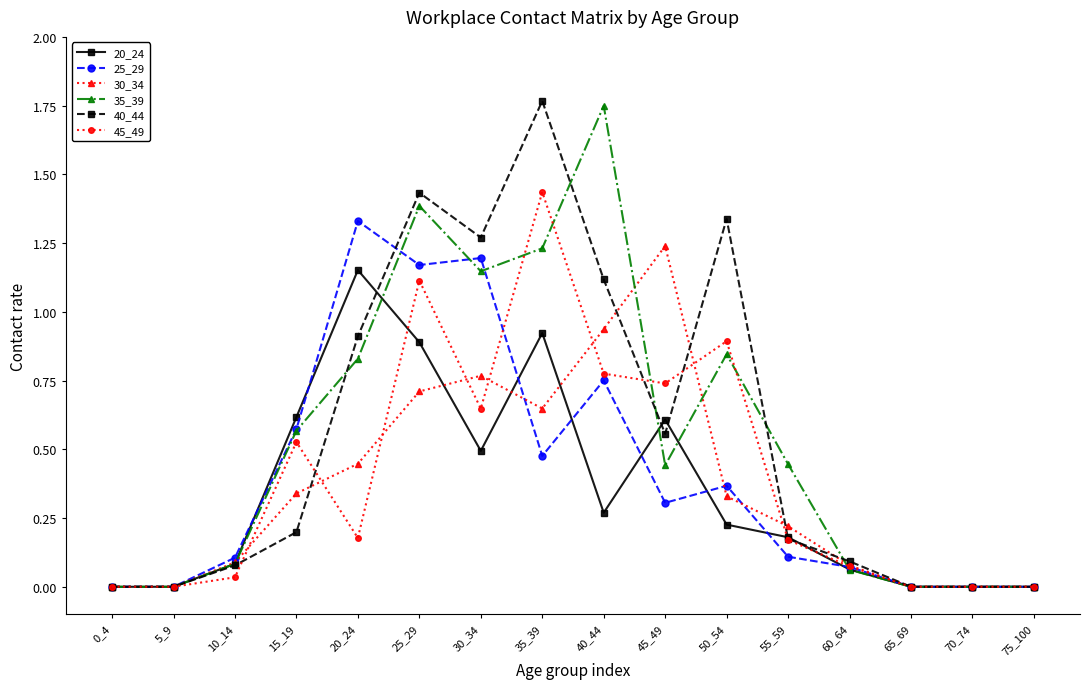

Rank the series at 50_54 from highest to lowest value.

40_44, 45_49, 35_39, 25_29, 30_34, 20_24